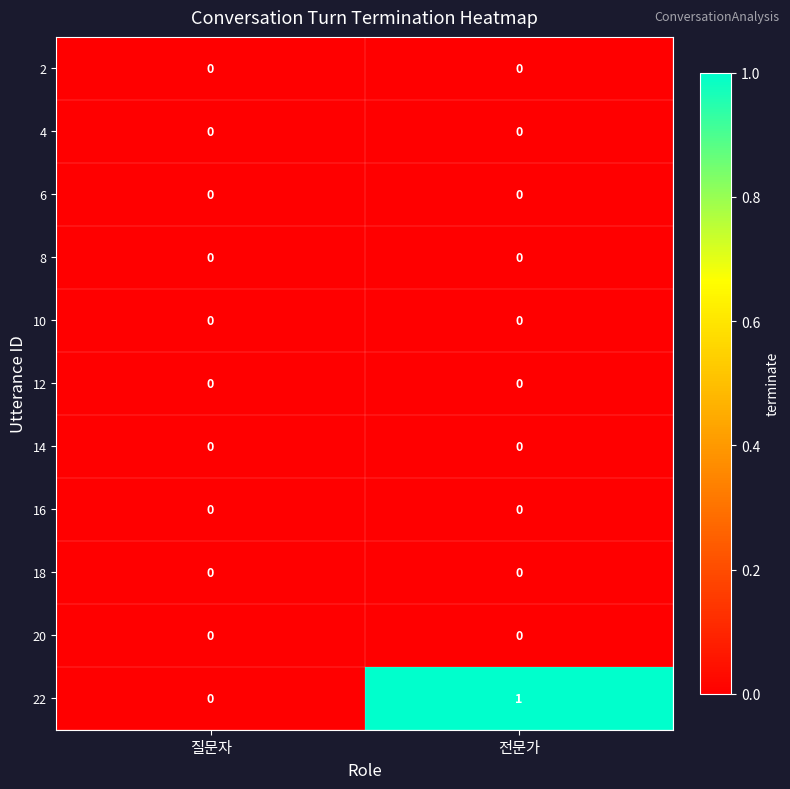

Reading right to left, list all the values displayed in this chart.

2: 0	0
4: 0	0
6: 0	0
8: 0	0
10: 0	0
12: 0	0
14: 0	0
16: 0	0
18: 0	0
20: 0	0
22: 1	0